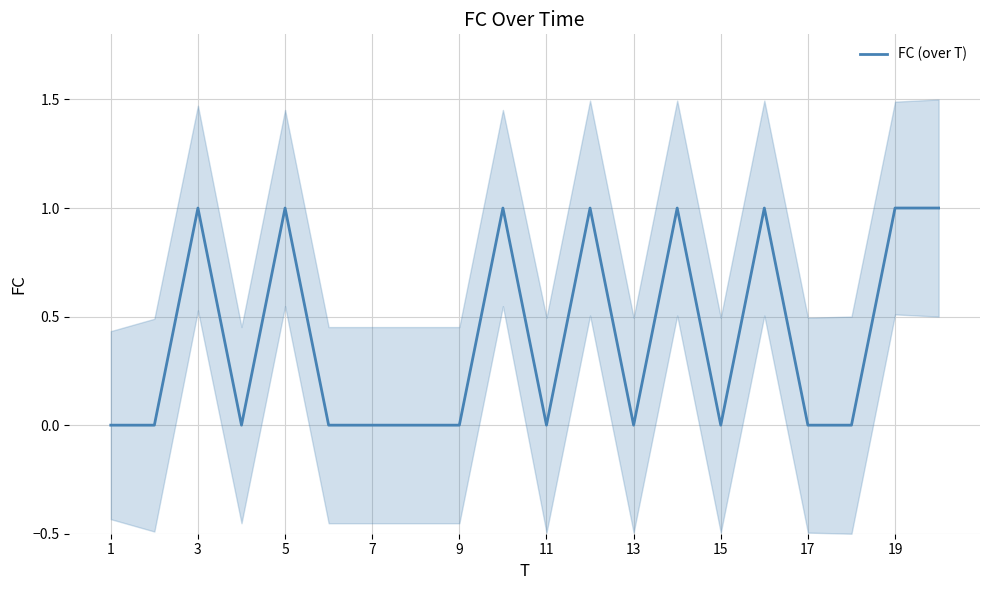

The FC (over T) series shows 0 at 9. True or false?

True